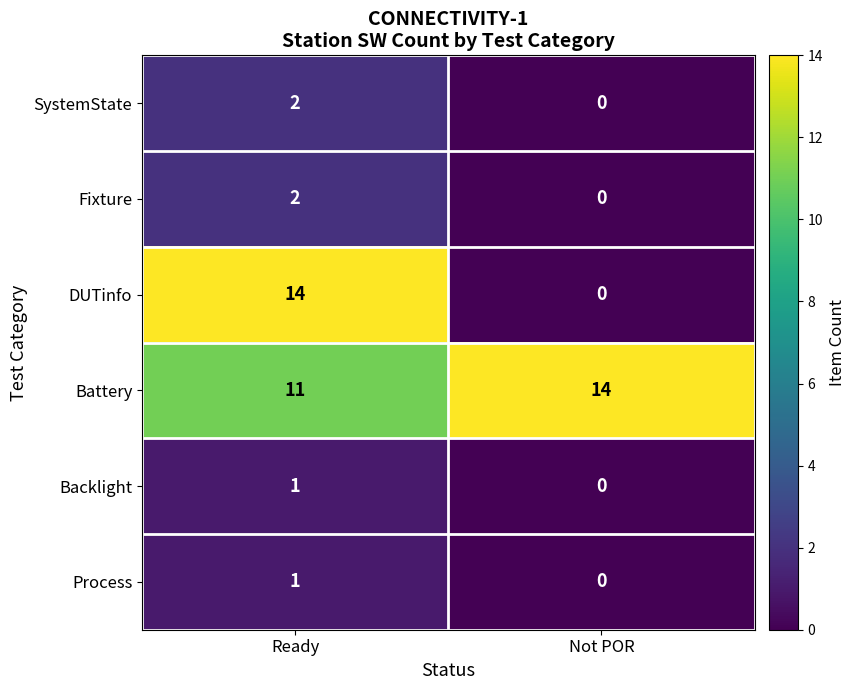

Where is Process nearest to the value 0?

Not POR